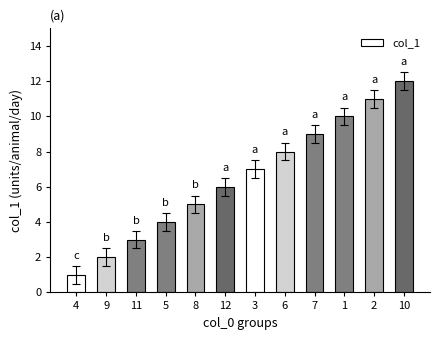

Reading left to right, extract all data points from this chart.

1	2	3	4	5	6	7	8	9	10	11	12